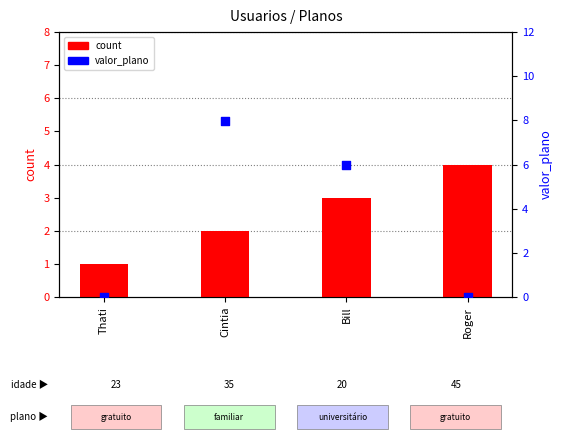

What are all the series names shown in the legend?

count, valor_plano